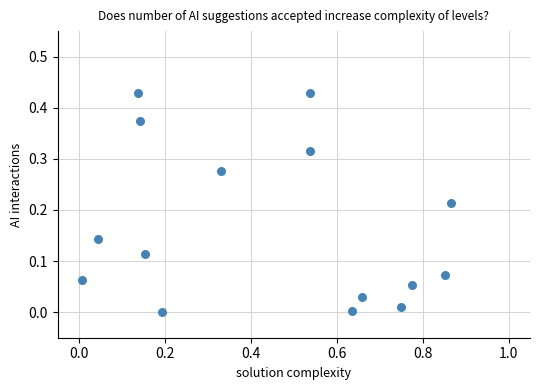

What is the range of X values (max minus min)?

0.9